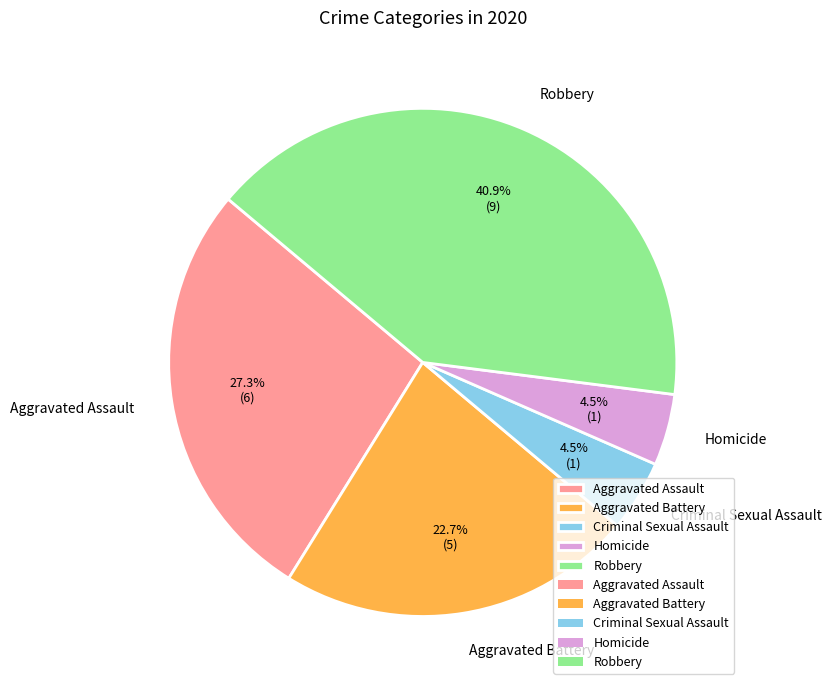

Is the sum of Homicide and Robbery greater than half?

No